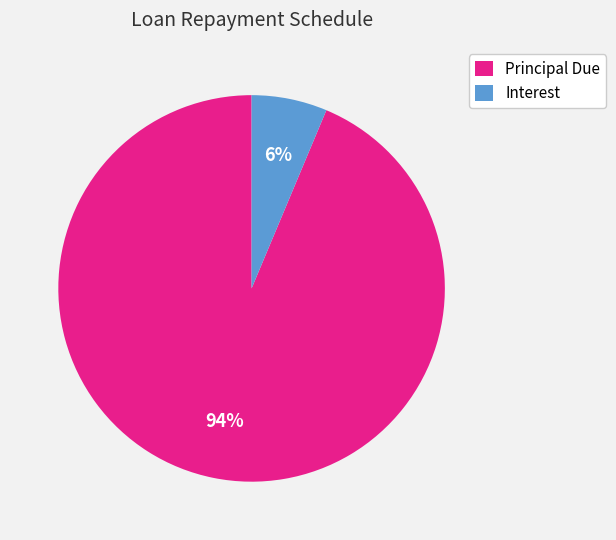

What percentage is the Principal Due slice, to the nearest percent?

94%